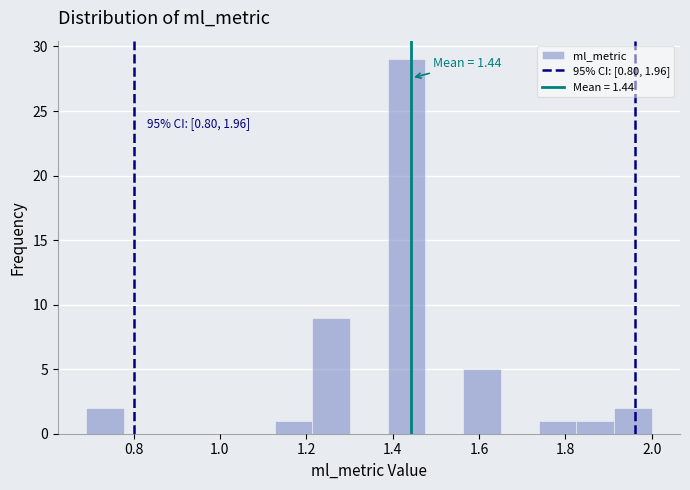

Which range on the x-axis has the tallest bar?

1.38 to 1.48